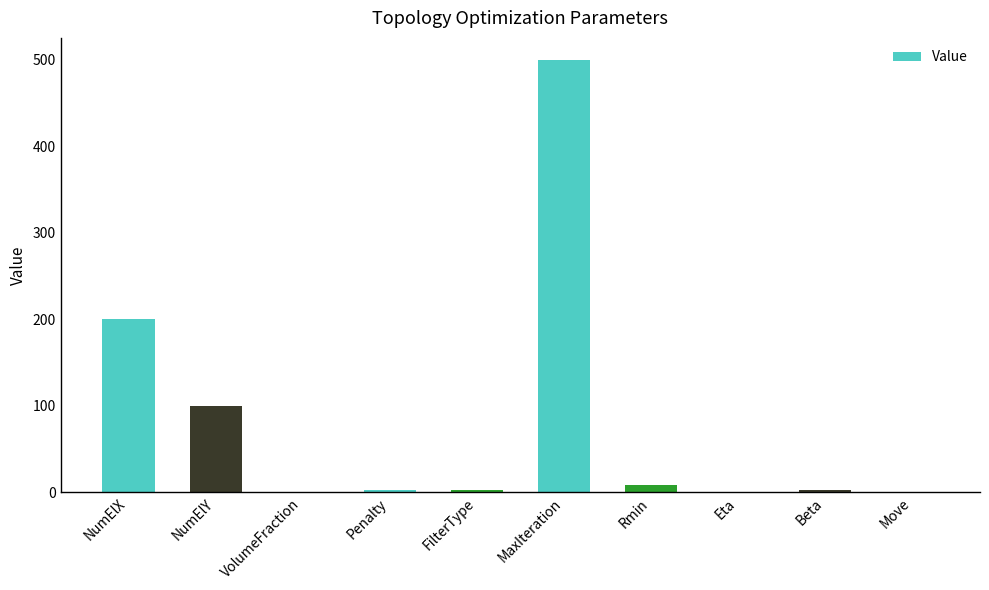

What is the change in value from NumElX to Move?

-199.8